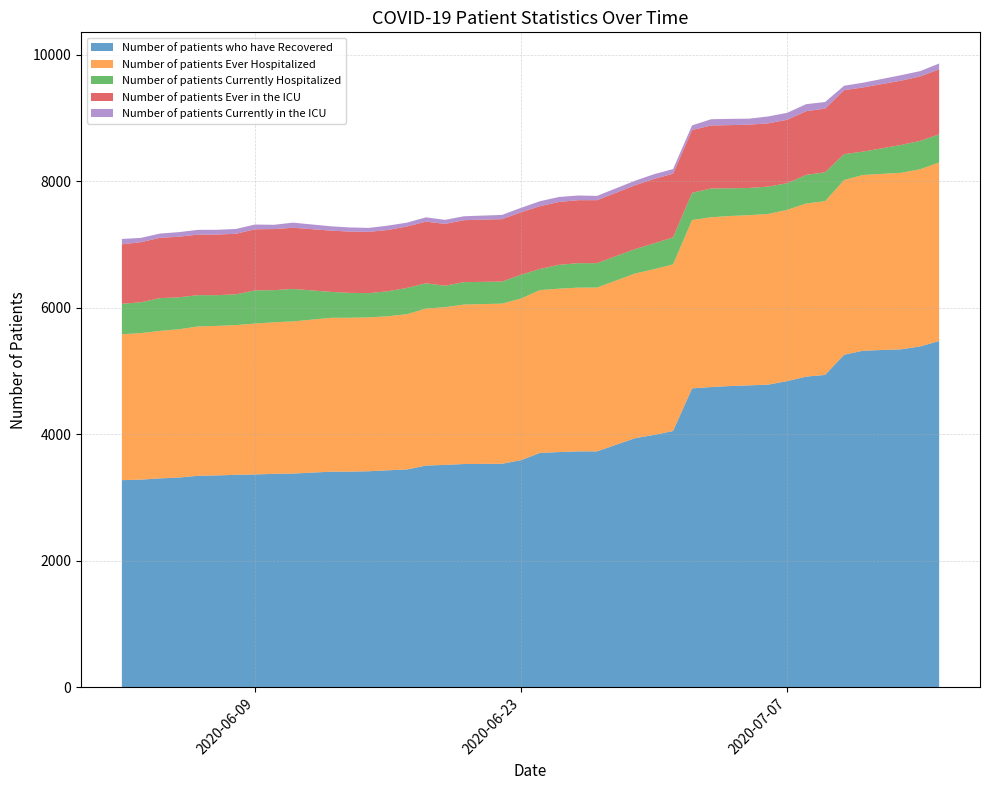

Reading left to right, list all the values displayed in this chart.

Number of patients who have Recovered: 2020-06-02=3275	2020-06-03=3283	2020-06-04=3303	2020-06-05=3316	2020-06-06=3344	2020-06-07=3350	2020-06-08=3359	2020-06-09=3365	2020-06-10=3375	2020-06-11=3379	2020-06-13=3409	2020-06-14=3410	2020-06-15=3416	2020-06-16=3431	2020-06-17=3444	2020-06-18=3506	2020-06-19=3516	2020-06-20=3530	2020-06-22=3534	2020-06-23=3591	2020-06-24=3706	2020-06-25=3719	2020-06-26=3730	2020-06-27=3730	2020-06-29=3939	2020-06-30=3990	2020-07-01=4052	2020-07-02=4726	2020-07-03=4747	2020-07-04=4763	2020-07-05=4774	2020-07-06=4785	2020-07-07=4841	2020-07-08=4912	2020-07-09=4939	2020-07-10=5258	2020-07-11=5322	2020-07-13=5344	2020-07-14=5389	2020-07-15=5475
Number of patients Ever Hospitalized: 2020-06-02=2307	2020-06-03=2317	2020-06-04=2332	2020-06-05=2345	2020-06-06=2361	2020-06-07=2364	2020-06-08=2368	2020-06-09=2386	2020-06-10=2396	2020-06-11=2406	2020-06-13=2433	2020-06-14=2433	2020-06-15=2433	2020-06-16=2436	2020-06-17=2455	2020-06-18=2482	2020-06-19=2494	2020-06-20=2522	2020-06-22=2532	2020-06-23=2556	2020-06-24=2574	2020-06-25=2584	2020-06-26=2589	2020-06-27=2590	2020-06-29=2603	2020-06-30=2621	2020-07-01=2635	2020-07-02=2662	2020-07-03=2685	2020-07-04=2689	2020-07-05=2691	2020-07-06=2699	2020-07-07=2708	2020-07-08=2737	2020-07-09=2747	2020-07-10=2763	2020-07-11=2779	2020-07-13=2791	2020-07-14=2802	2020-07-15=2823
Number of patients Currently Hospitalized: 2020-06-02=481	2020-06-03=488	2020-06-04=518	2020-06-05=505	2020-06-06=495	2020-06-07=486	2020-06-08=486	2020-06-09=525	2020-06-10=508	2020-06-11=514	2020-06-13=410	2020-06-14=393	2020-06-15=383	2020-06-16=395	2020-06-17=416	2020-06-18=400	2020-06-19=339	2020-06-20=354	2020-06-22=349	2020-06-23=376	2020-06-24=335	2020-06-25=377	2020-06-26=387	2020-06-27=386	2020-06-29=387	2020-06-30=408	2020-07-01=427	2020-07-02=430	2020-07-03=455	2020-07-04=439	2020-07-05=430	2020-07-06=433	2020-07-07=421	2020-07-08=453	2020-07-09=457	2020-07-10=409	2020-07-11=370	2020-07-13=440	2020-07-14=449	2020-07-15=445
Number of patients Ever in the ICU: 2020-06-02=941	2020-06-03=950	2020-06-04=954	2020-06-05=958	2020-06-06=958	2020-06-07=958	2020-06-08=958	2020-06-09=966	2020-06-10=966	2020-06-11=967	2020-06-13=969	2020-06-14=969	2020-06-15=969	2020-06-16=969	2020-06-17=971	2020-06-18=975	2020-06-19=978	2020-06-20=980	2020-06-22=987	2020-06-23=988	2020-06-24=992	2020-06-25=994	2020-06-26=996	2020-06-27=996	2020-06-29=1009	2020-06-30=1019	2020-07-01=1007	2020-07-02=994	2020-07-03=996	2020-07-04=998	2020-07-05=1001	2020-07-06=1000	2020-07-07=1003	2020-07-08=1007	2020-07-09=1007	2020-07-10=1012	2020-07-11=1014	2020-07-13=1017	2020-07-14=1019	2020-07-15=1028
Number of patients Currently in the ICU: 2020-06-02=85	2020-06-03=68	2020-06-04=67	2020-06-05=73	2020-06-06=75	2020-06-07=76	2020-06-08=76	2020-06-09=75	2020-06-10=68	2020-06-11=81	2020-06-13=68	2020-06-14=66	2020-06-15=63	2020-06-16=69	2020-06-17=61	2020-06-18=68	2020-06-19=64	2020-06-20=62	2020-06-22=67	2020-06-23=70	2020-06-24=79	2020-06-25=79	2020-06-26=74	2020-06-27=68	2020-06-29=72	2020-06-30=75	2020-07-01=73	2020-07-02=73	2020-07-03=99	2020-07-04=99	2020-07-05=95	2020-07-06=109	2020-07-07=110	2020-07-08=111	2020-07-09=105	2020-07-10=70	2020-07-11=75	2020-07-13=87	2020-07-14=84	2020-07-15=92